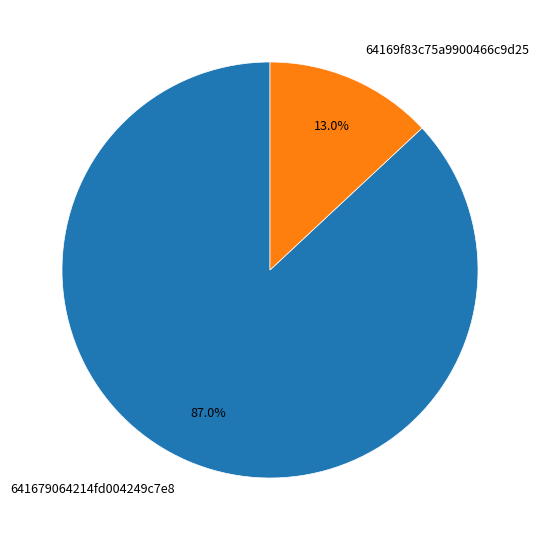

To the nearest percent, what is the combined percentage of 64169f83c75a9900466c9d25 and 641679064214fd004249c7e8?

100%